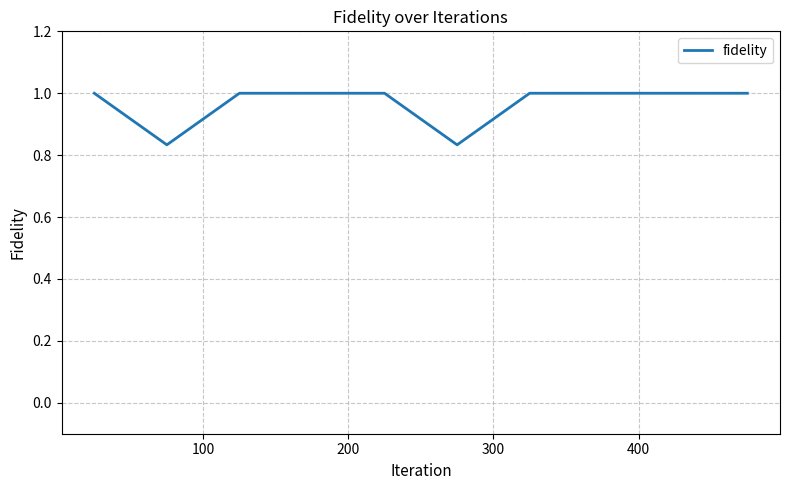

What is the greatest value displayed?

1.0